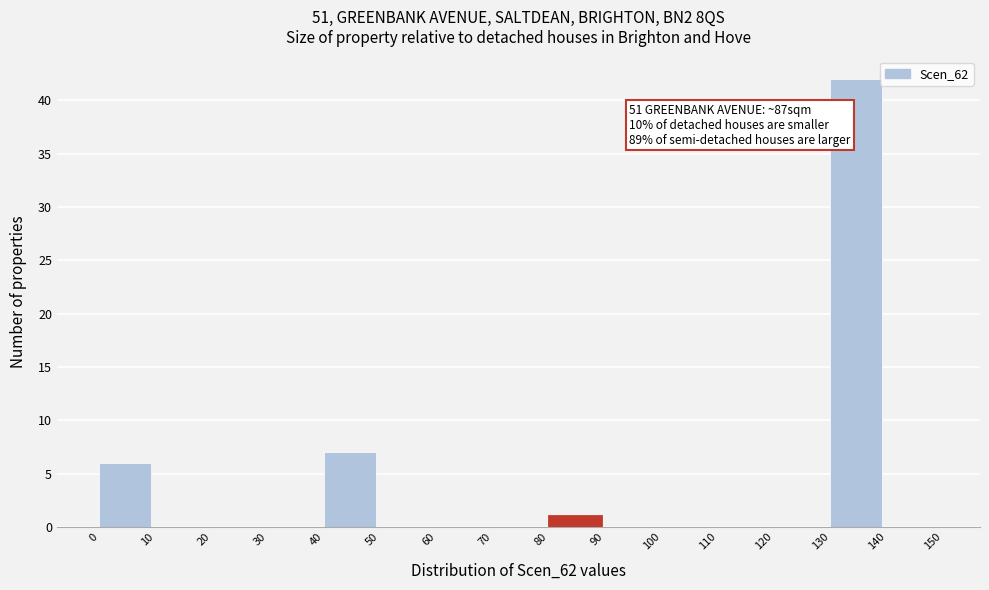

Over which range of the x-axis is the bar tallest?

130 to 140